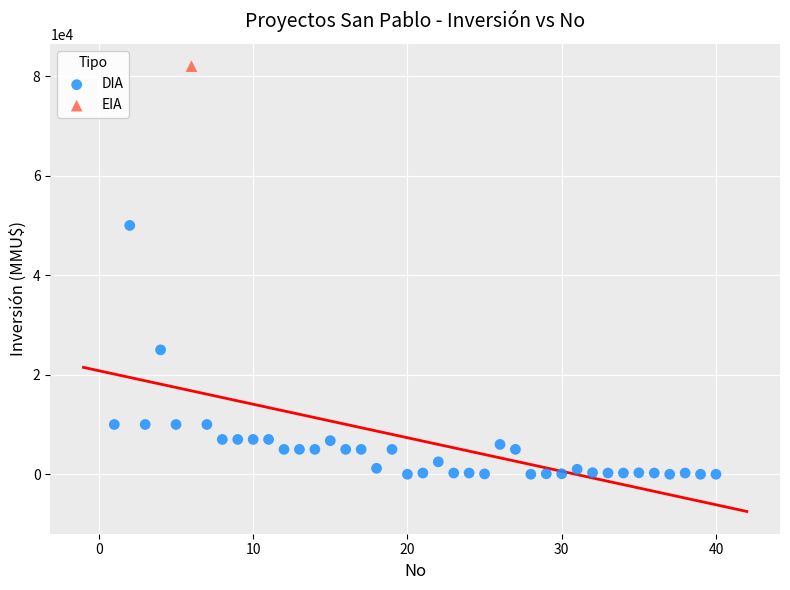

What are all the series names shown in the legend?

DIA, EIA